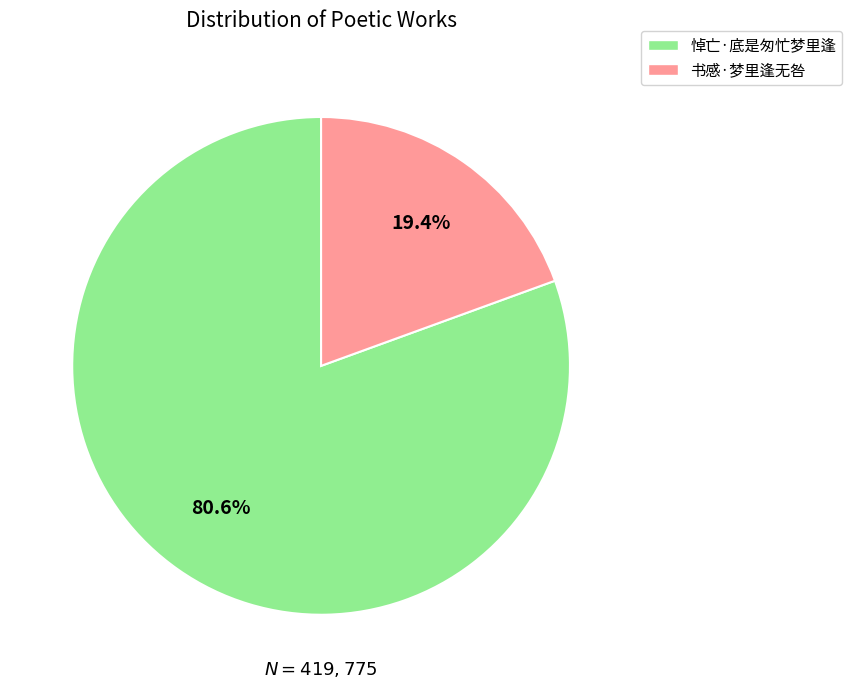

How many segments does this pie chart have?

2